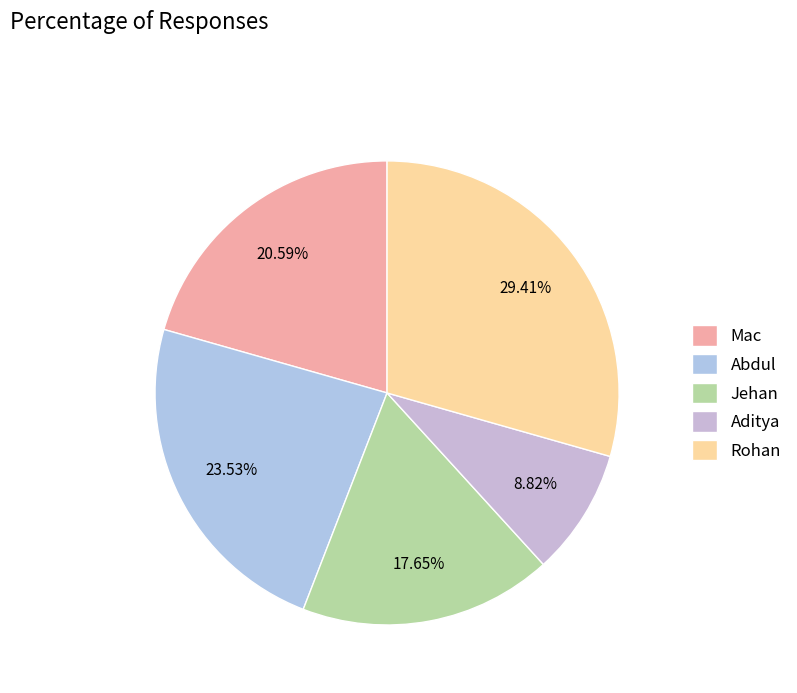

What percentage do Abdul and Jehan together represent?

41.2%